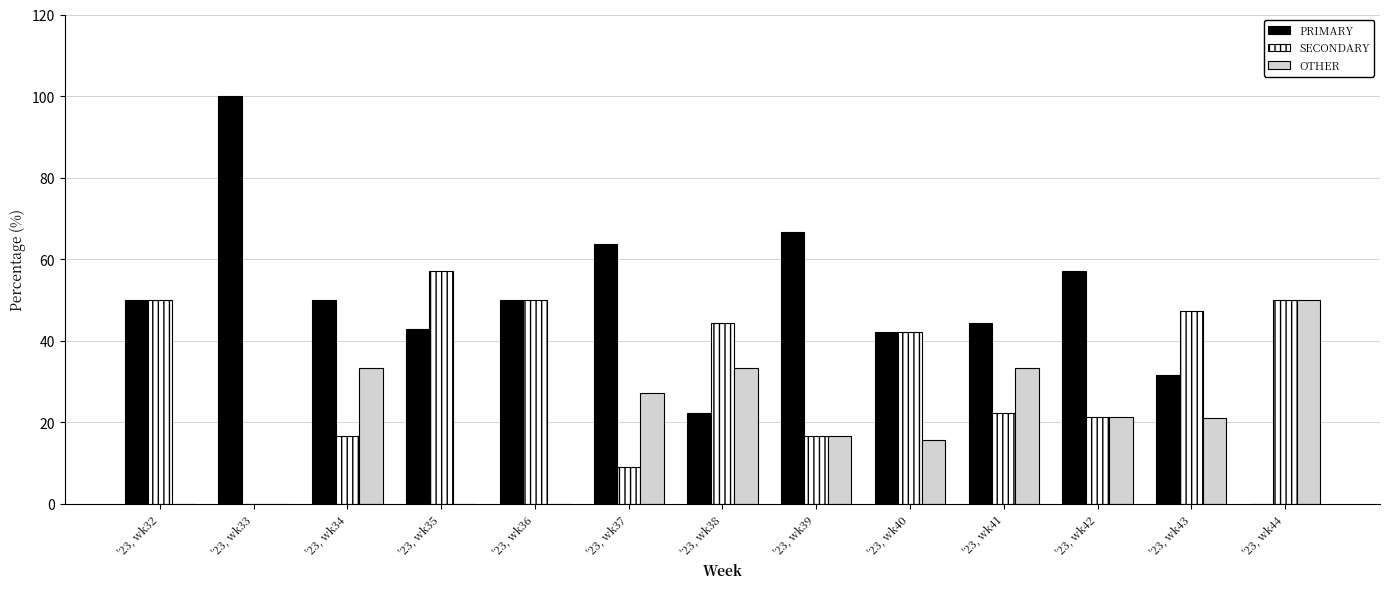

Which label corresponds to the largest value in the chart?

'23, wk33